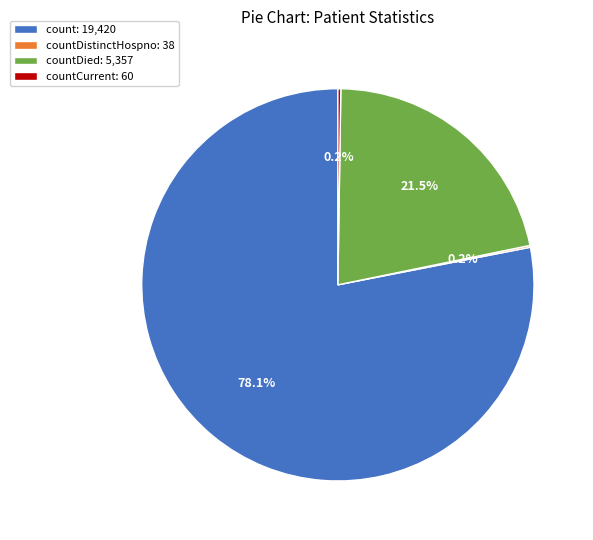

What is the largest slice in the pie chart?

count: 19,420